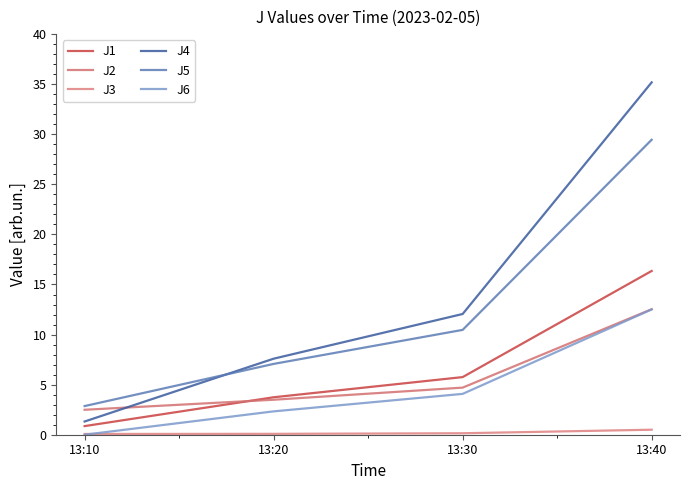

Which series has the largest range (max minus min)?

J4